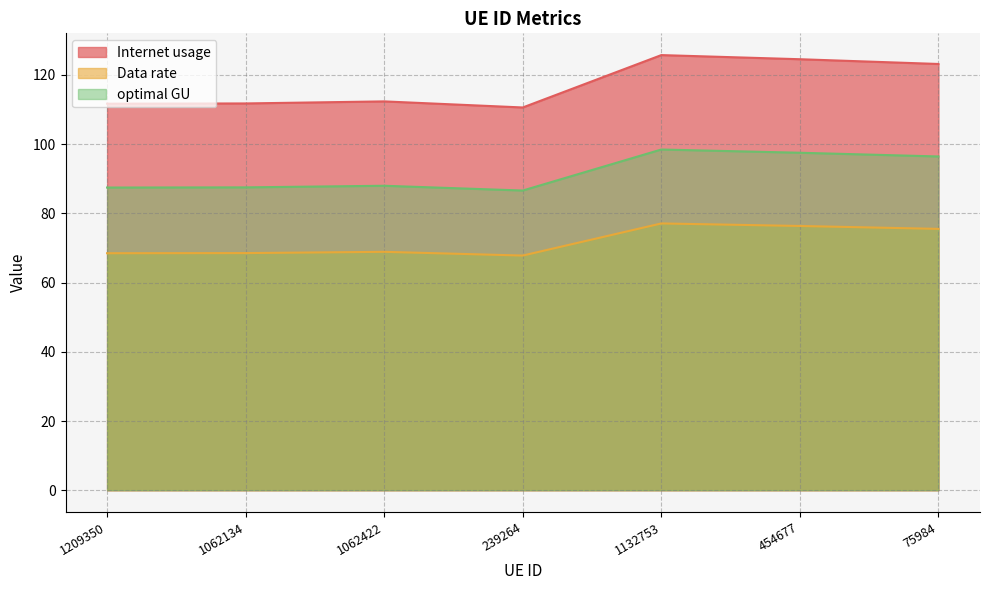

List the labels in order of Internet usage value, largest first.

1132753, 454677, 75984, 1062422, 1062134, 1209350, 239264